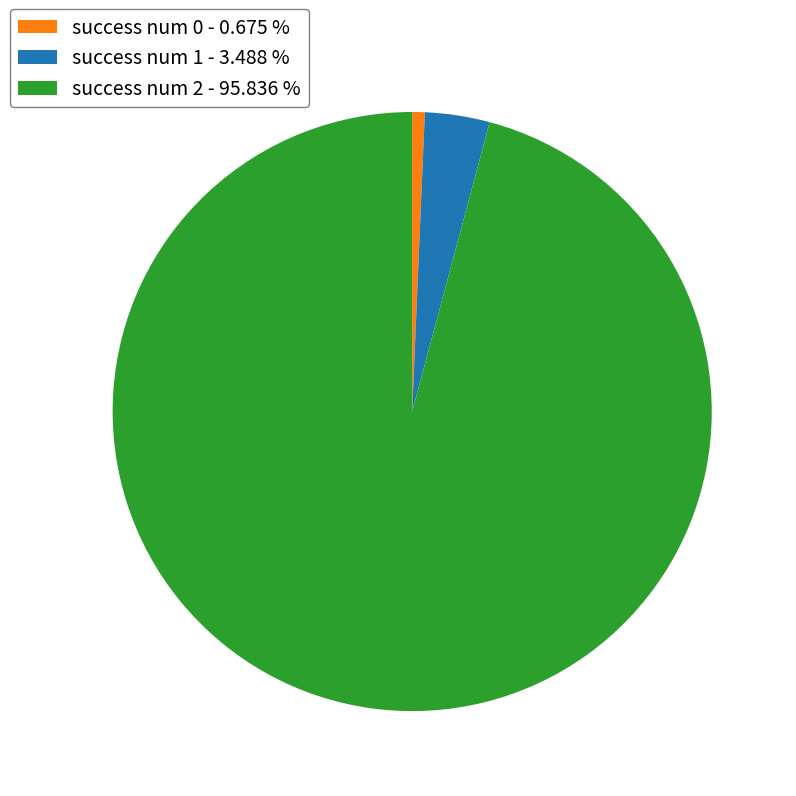

Count the number of slices in the pie.

3